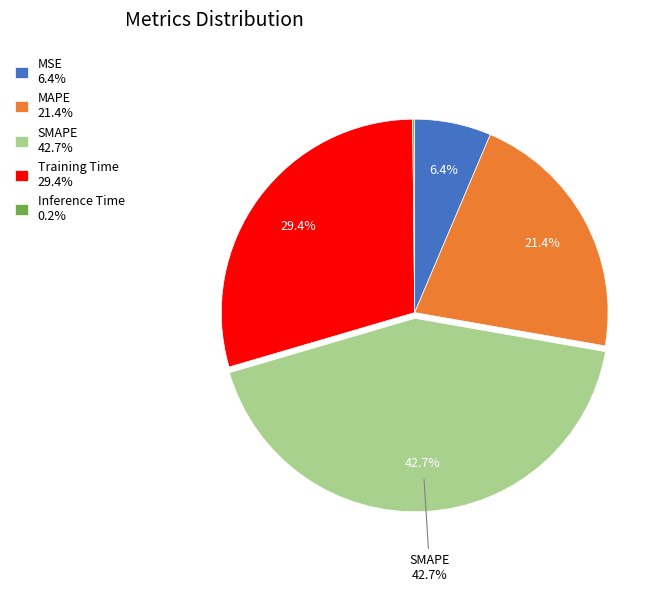

Does any single category account for the majority?

No